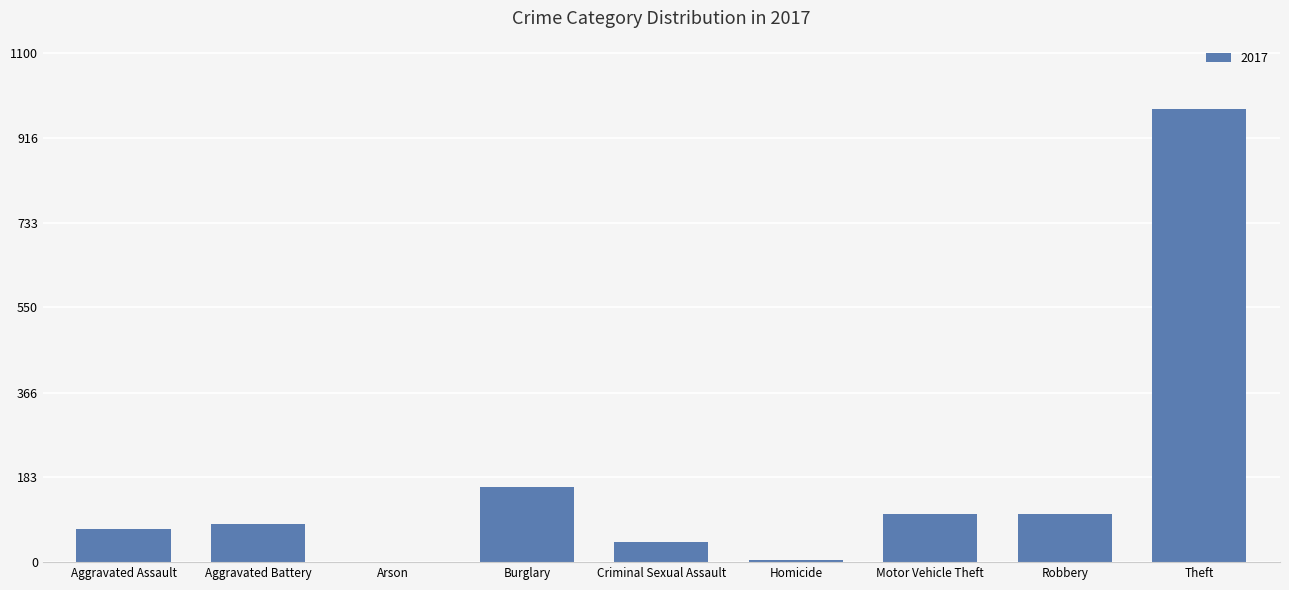

At which label is the value closest to 490?

Burglary